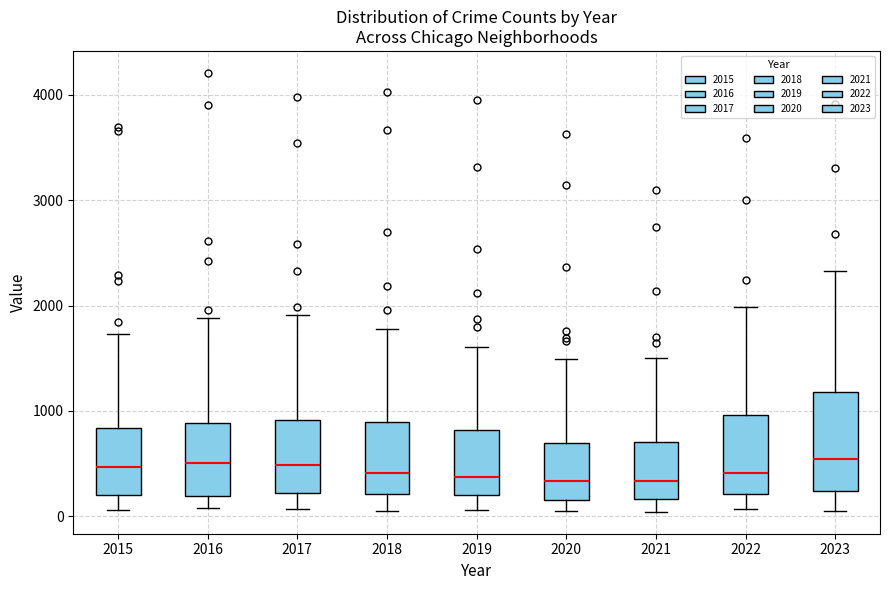

Reading left to right, transcribe this box plot: for each box, give where its median line is, the range the box spans, and where its two whiskers end, as read against the y-axis. The values are not printed on the chart, so give them approximately, as read against the axis.

2015: median 500, box 200 to 800, whiskers 100 to 1700
2016: median 500, box 200 to 900, whiskers 100 to 1900
2017: median 500, box 200 to 900, whiskers 100 to 1900
2018: median 400, box 200 to 900, whiskers 100 to 1800
2019: median 400, box 200 to 800, whiskers 100 to 1600
2020: median 300, box 200 to 700, whiskers 100 to 1500
2021: median 300, box 200 to 700, whiskers 0 to 1500
2022: median 400, box 200 to 1000, whiskers 100 to 2000
2023: median 500, box 200 to 1200, whiskers 0 to 2300